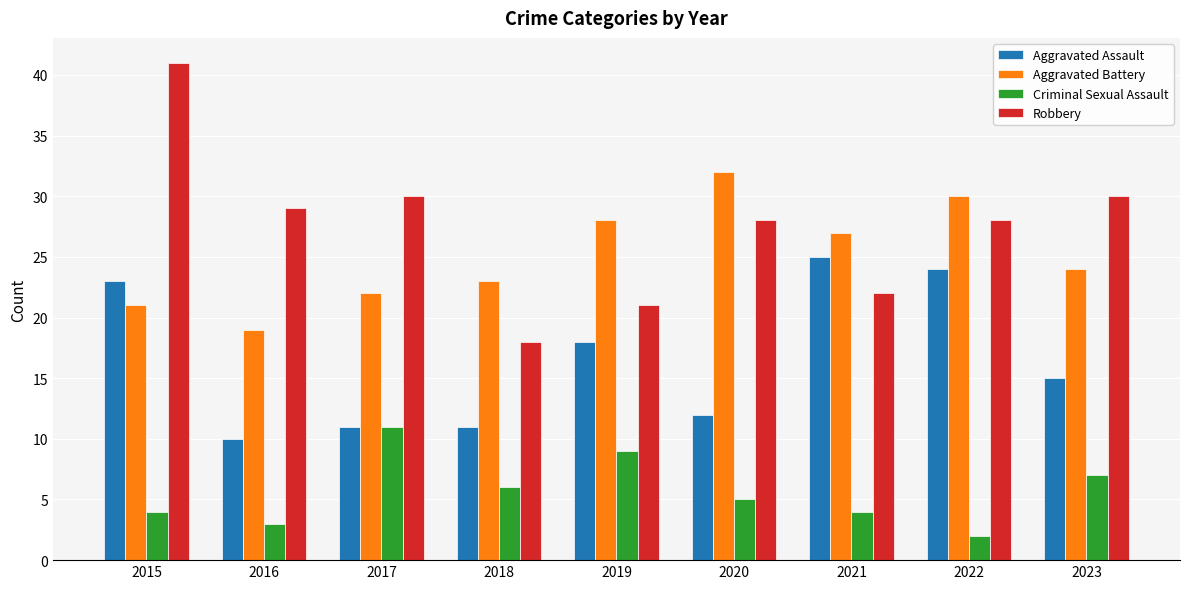

How many data points in Aggravated Assault are less than 15?

4